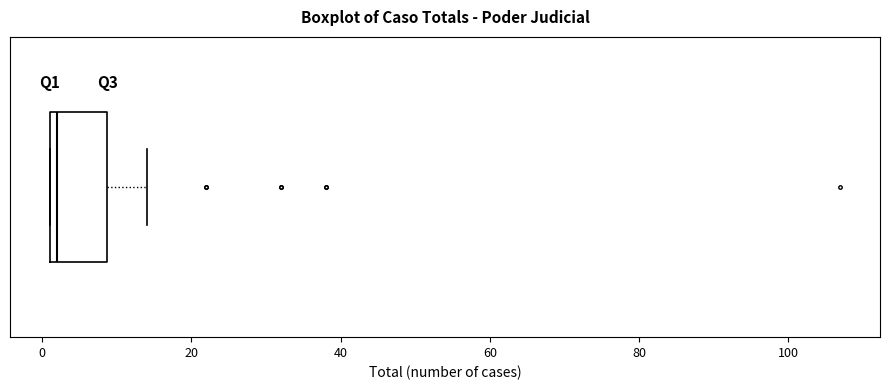

Read this box plot against the x-axis: the position of the median line, the range covered by the box, and the ends of both whiskers. The values are not printed on the chart, so give them approximately, as read against the axis.

median 2 (just right of the box's left edge), box 2 to 8, whiskers 2 to 14